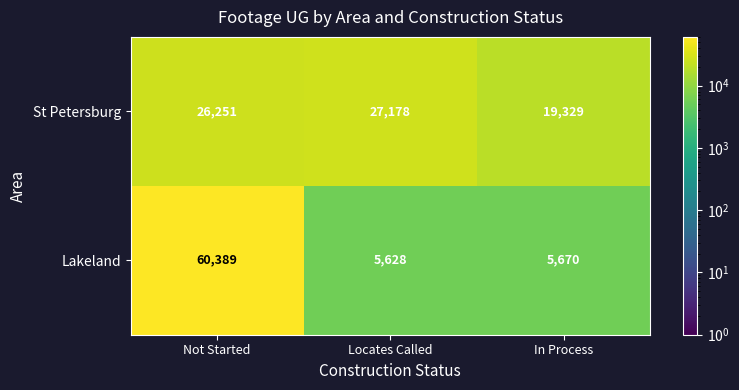

Between Not Started and Locates Called, which series saw the biggest shift?

Lakeland